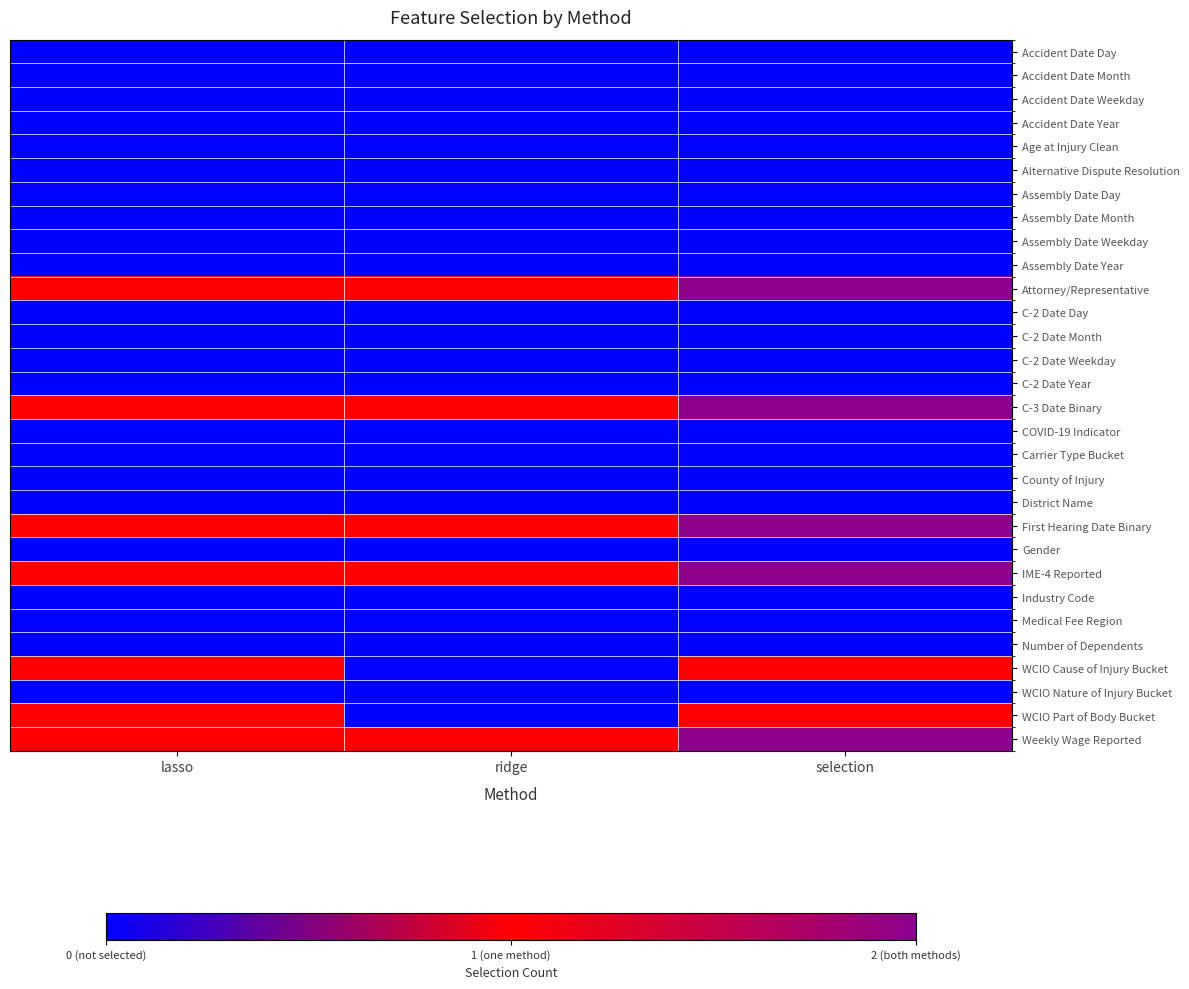

List the series in order of their peak value, lowest first.

Accident Date Day, Accident Date Month, Accident Date Weekday, Accident Date Year, Age at Injury Clean, Alternative Dispute Resolution, Assembly Date Day, Assembly Date Month, Assembly Date Weekday, Assembly Date Year, C-2 Date Day, C-2 Date Month, C-2 Date Weekday, C-2 Date Year, COVID-19 Indicator, Carrier Type Bucket, County of Injury, District Name, Gender, Industry Code, Medical Fee Region, Number of Dependents, WCIO Nature of Injury Bucket, WCIO Cause of Injury Bucket, WCIO Part of Body Bucket, Attorney/Representative, C-3 Date Binary, First Hearing Date Binary, IME-4 Reported, Weekly Wage Reported